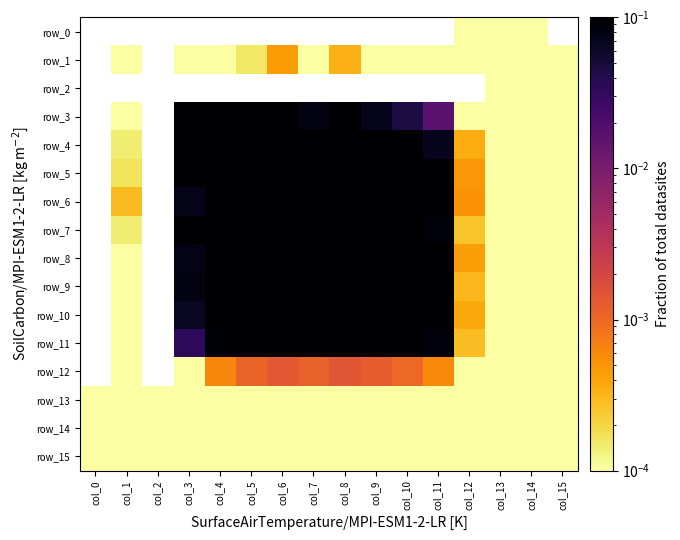

The row_8 series shows 0.1 at col_3. True or false?

True